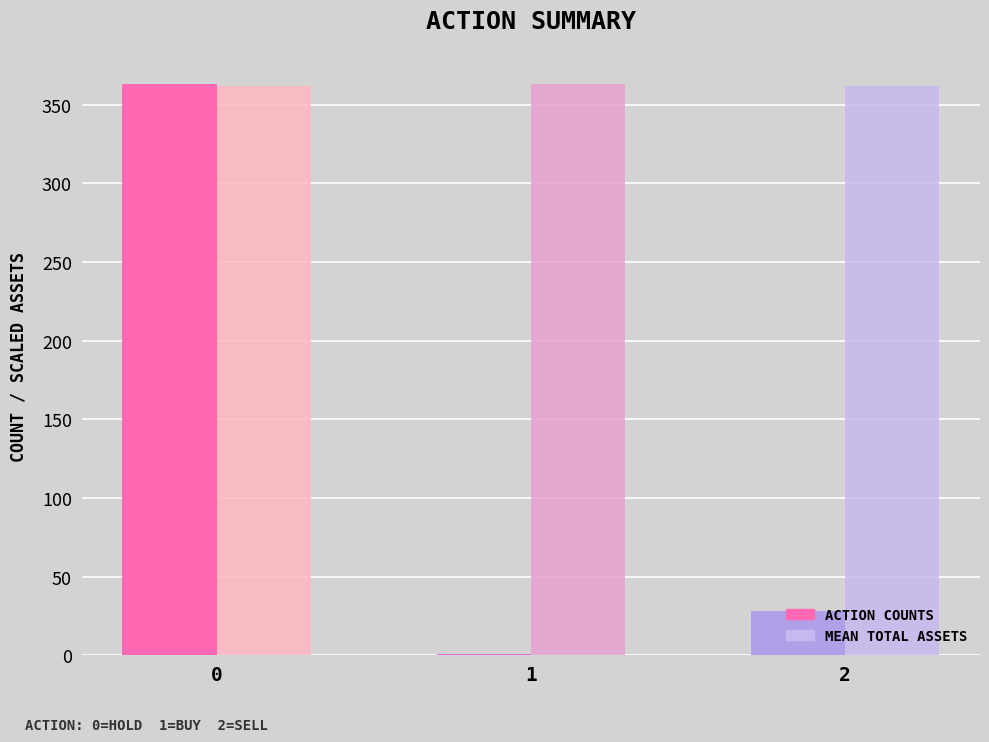

What is the total value across all series at 2?

390.1